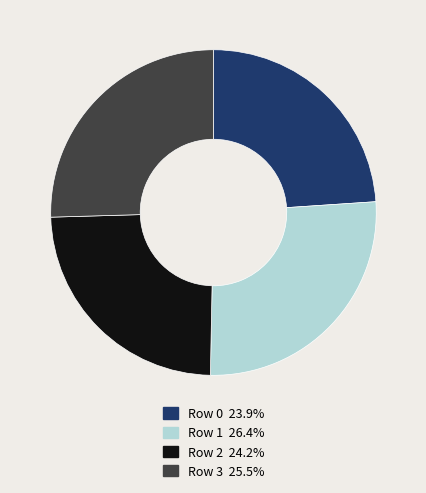

Do Row 2 and Row 0 together represent more than half of the pie?

No